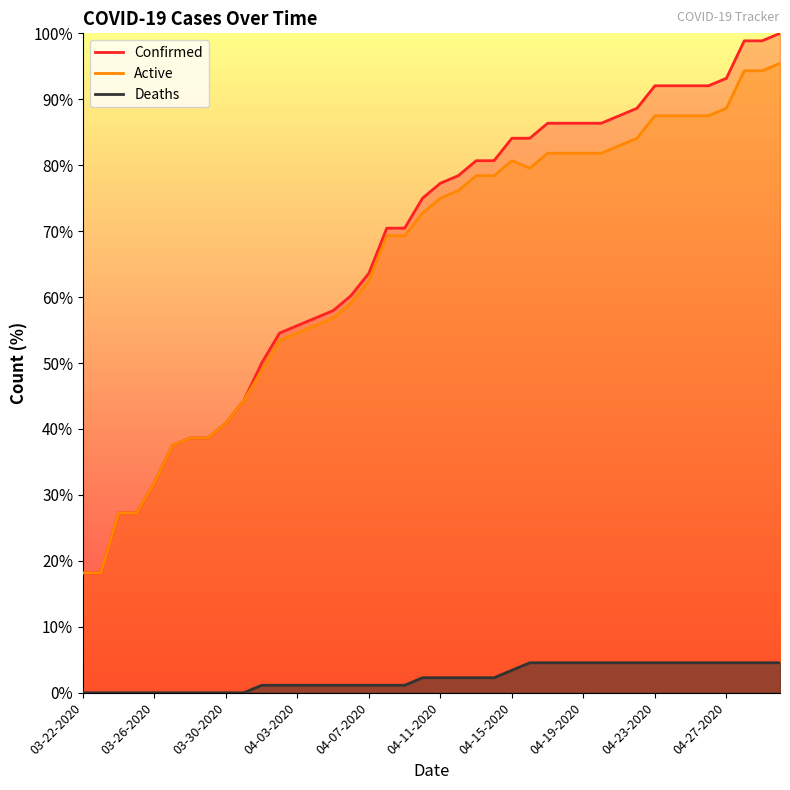

At which category does Active reach its first local peak?

04-15-2020